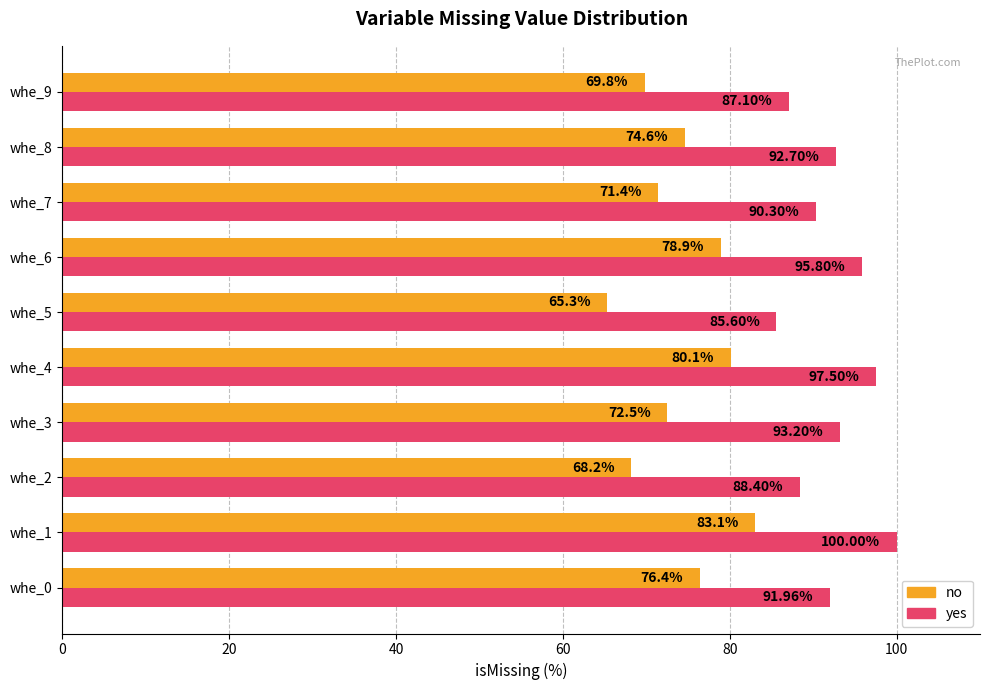

Rank the series by their average value, from lowest to highest.

no, yes